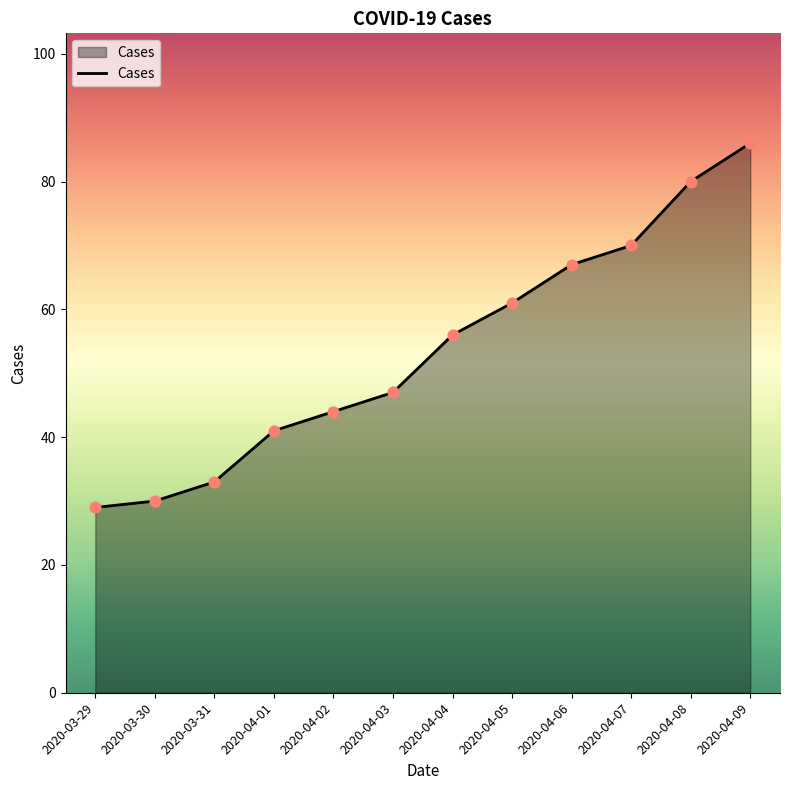

Between 2020-03-31 and 2020-04-09, which is larger?

2020-04-09